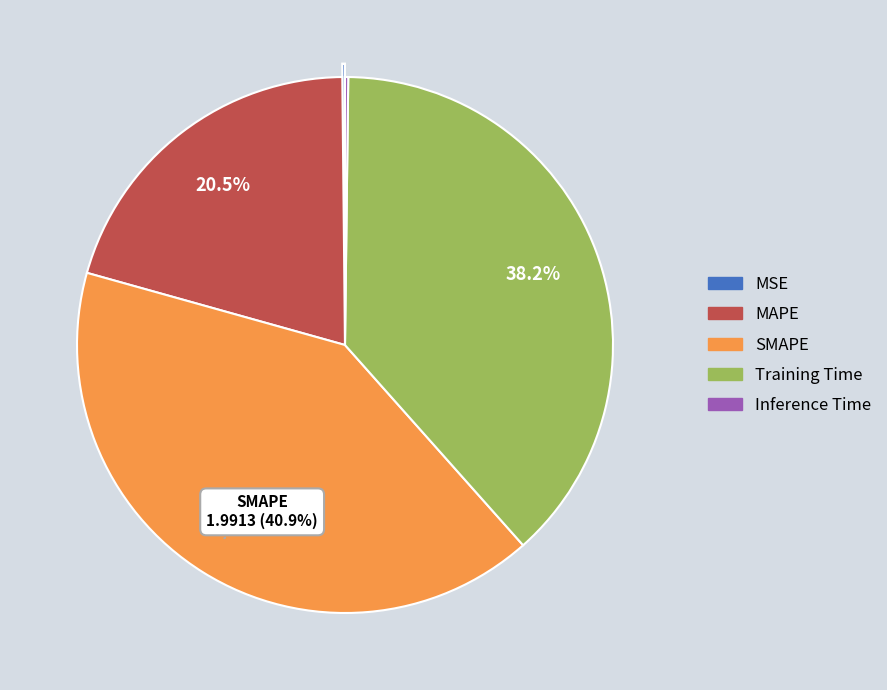

To the nearest percent, what portion does Training Time represent?

38%